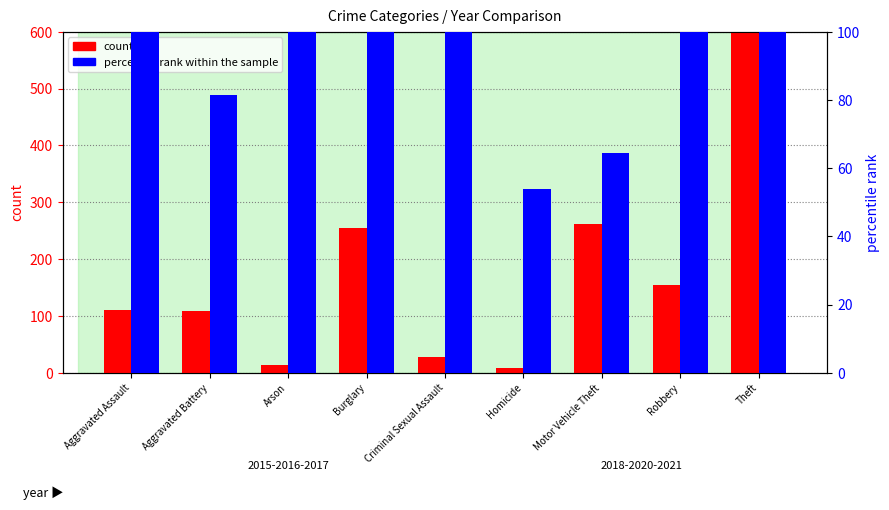

What is the total value across all series at Homicide?

62.8